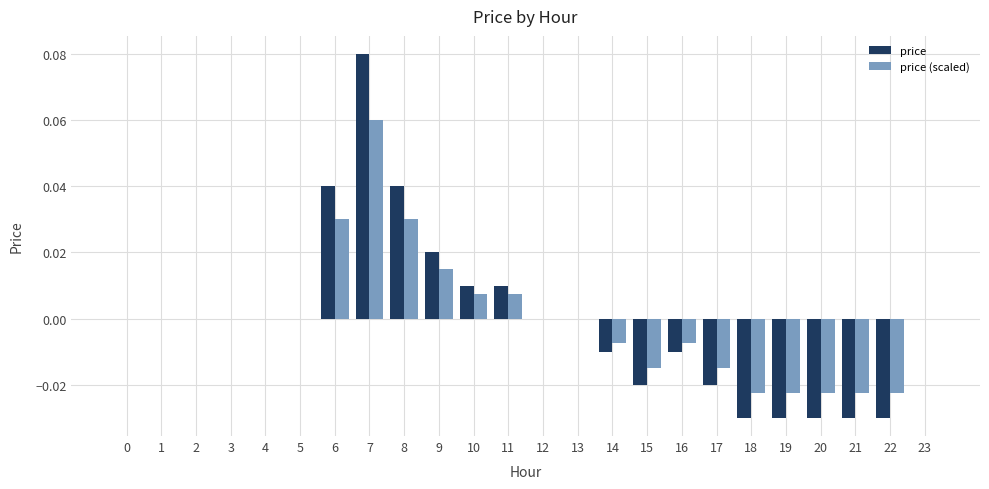

Which category has the highest value across all series?

7